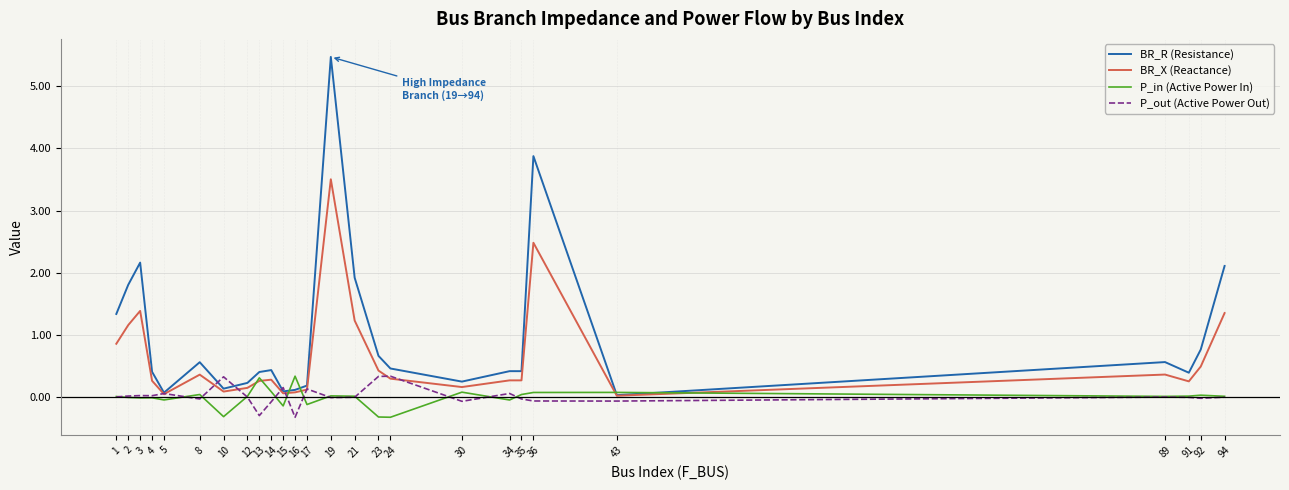

True or false: P_out (Active Power Out) has a value of -0.0 at 94.

True